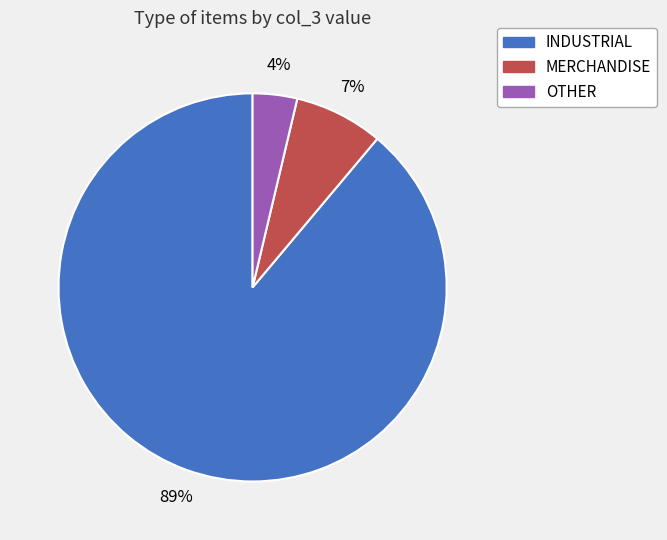

How many slices are in this pie chart?

3